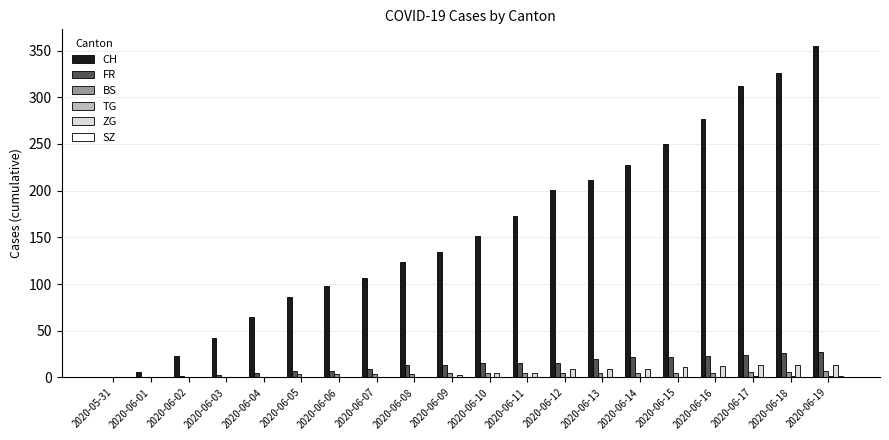

Where is CH nearest to the value 177?

2020-06-11